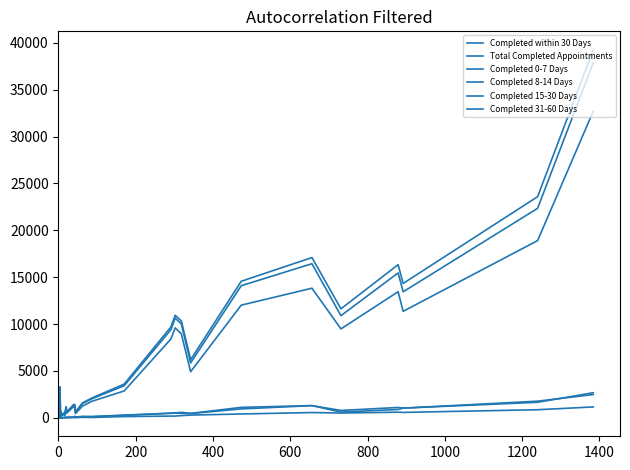

In Completed 31-60 Days, how many points are higher than both neighbors (excluding endpoints)?

6